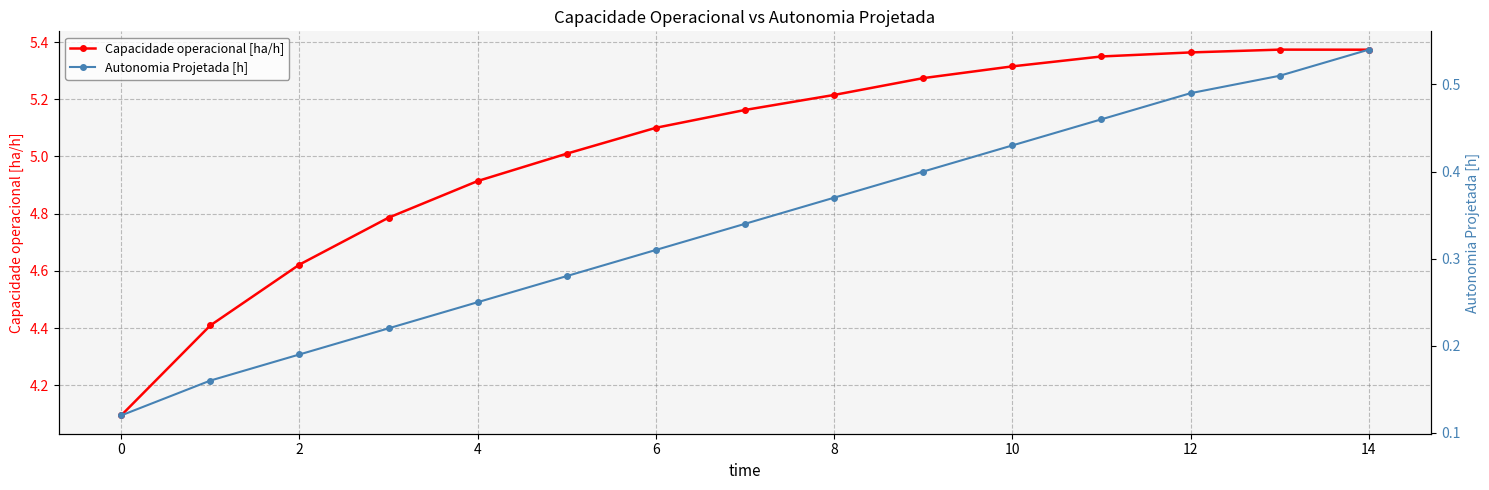

Is it true that Capacidade operacional [ha/h] equals 4.1 at 0?

True